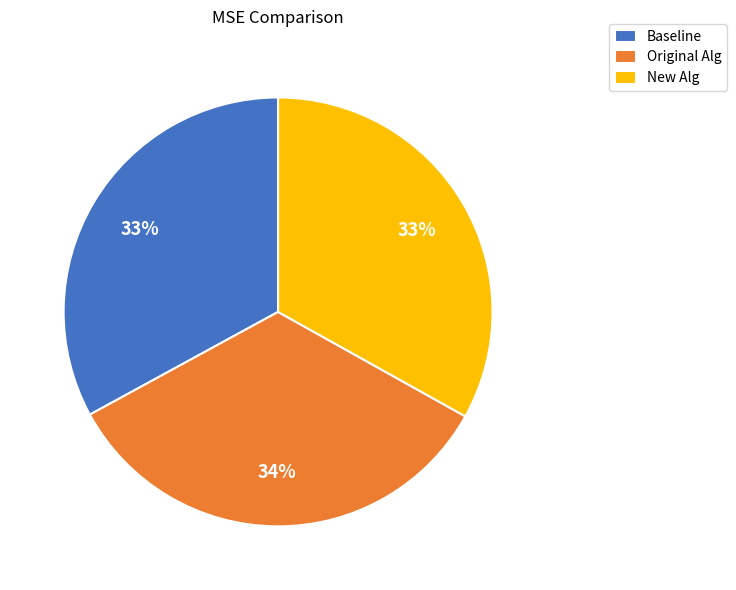

True or false: Original Alg accounts for 34% of the total.

True